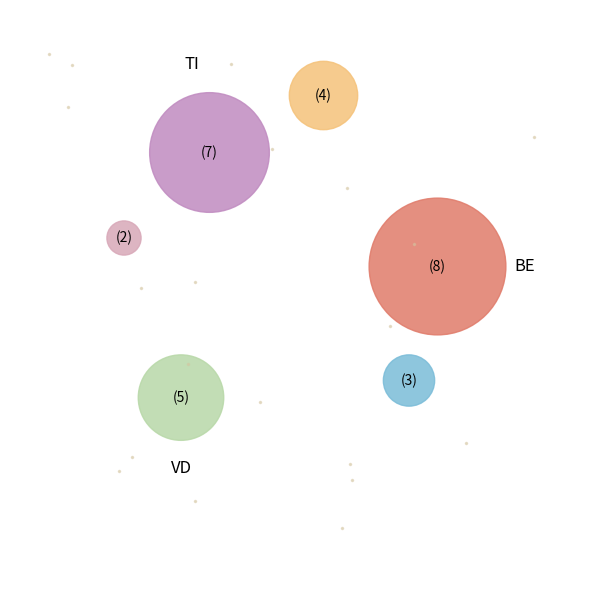

Is there any slice that represents more than half of the pie?

No